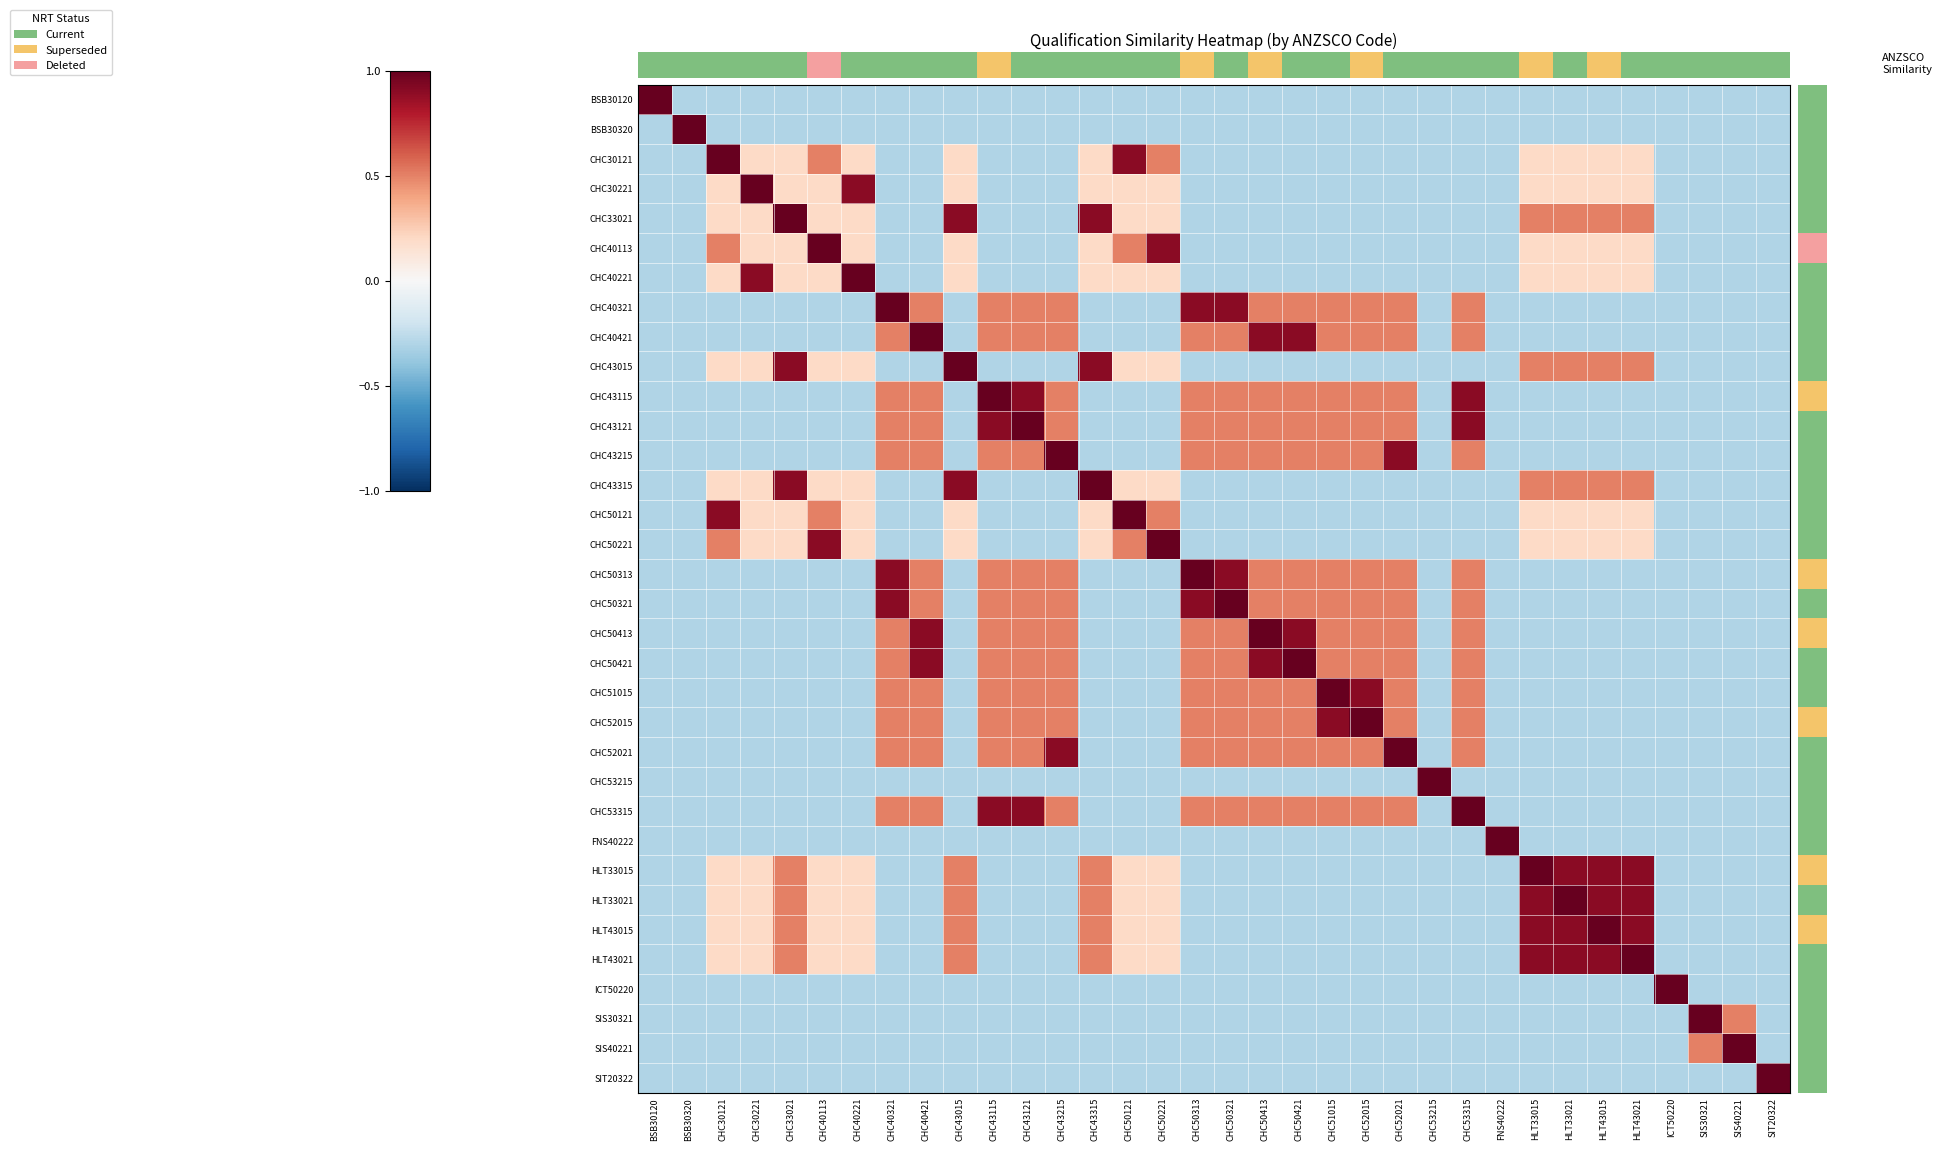

Rank the categories by CHC40421 value from lowest to highest.

BSB30120, BSB30320, CHC30121, CHC30221, CHC33021, CHC40113, CHC40221, CHC43015, CHC43315, CHC50121, CHC50221, CHC53215, FNS40222, HLT33015, HLT33021, HLT43015, HLT43021, ICT50220, SIS30321, SIS40221, SIT20322, CHC40321, CHC43115, CHC43121, CHC43215, CHC50313, CHC50321, CHC51015, CHC52015, CHC52021, CHC53315, CHC50413, CHC50421, CHC40421